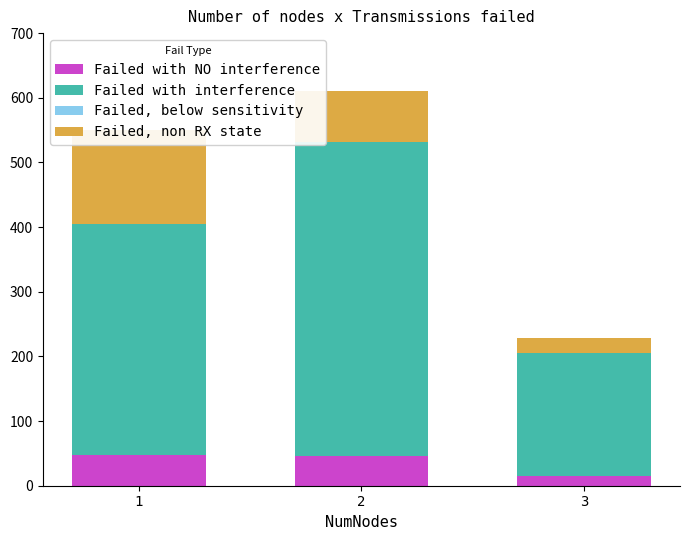

Where is Failed, below sensitivity nearest to the value -28?

1